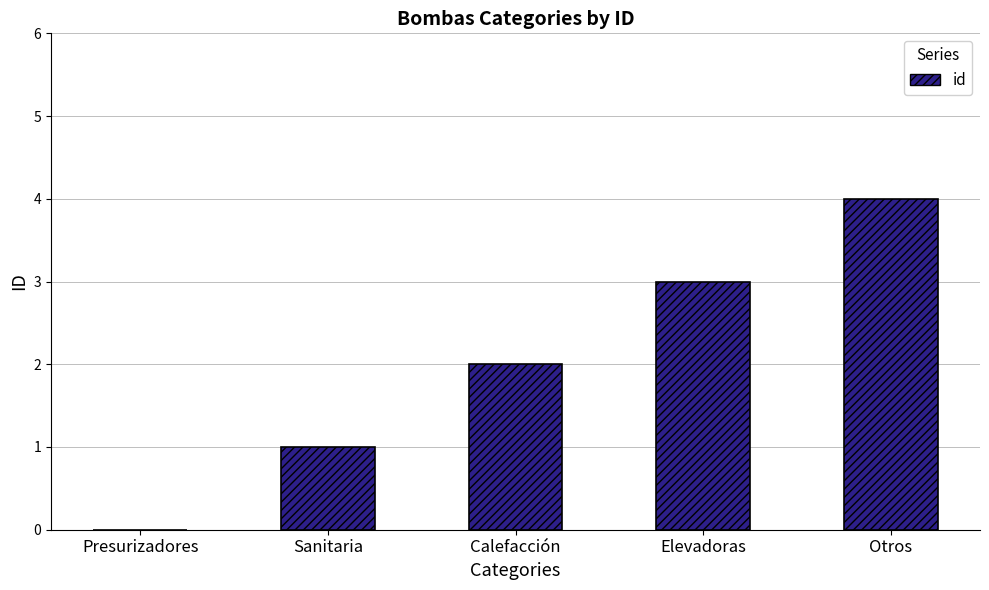

Where is the data nearest to the value 2?

Calefacción